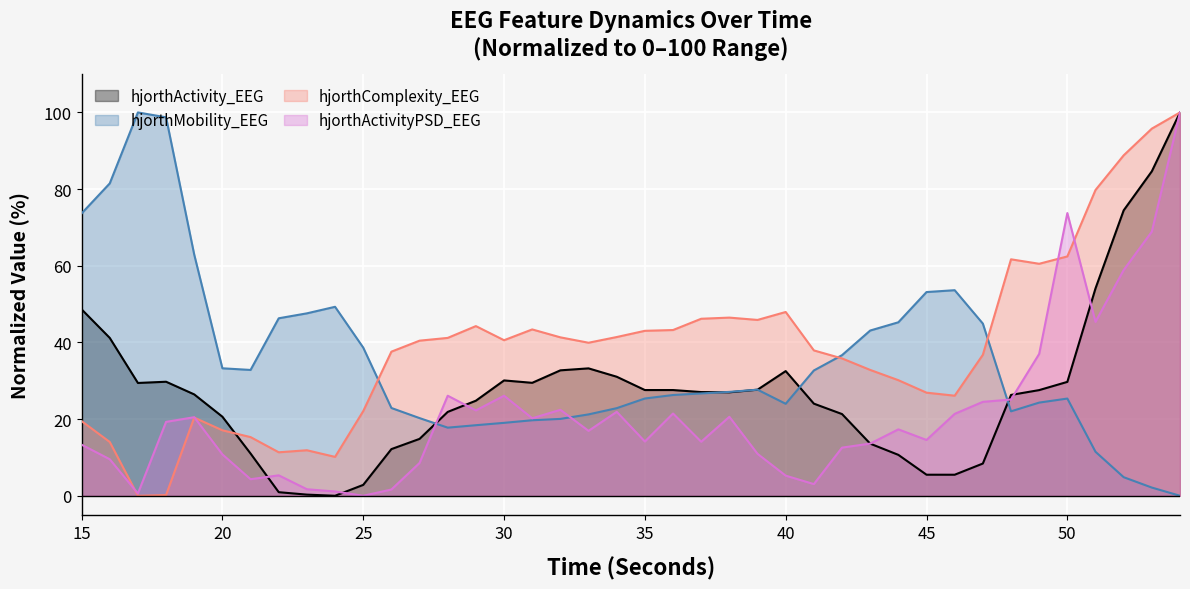

Which category has the highest value in the hjorthMobility_EEG series?

17